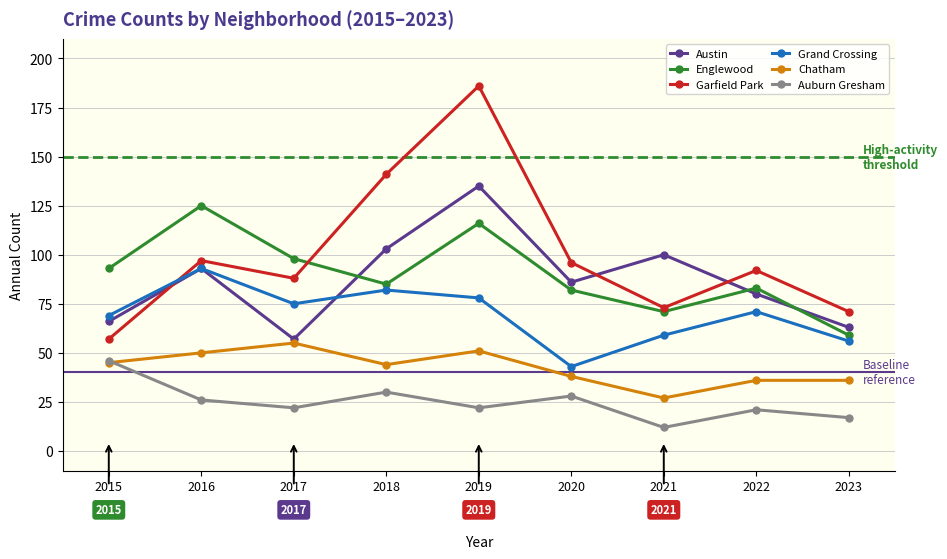

The Austin series shows 238 at 2019. True or false?

False